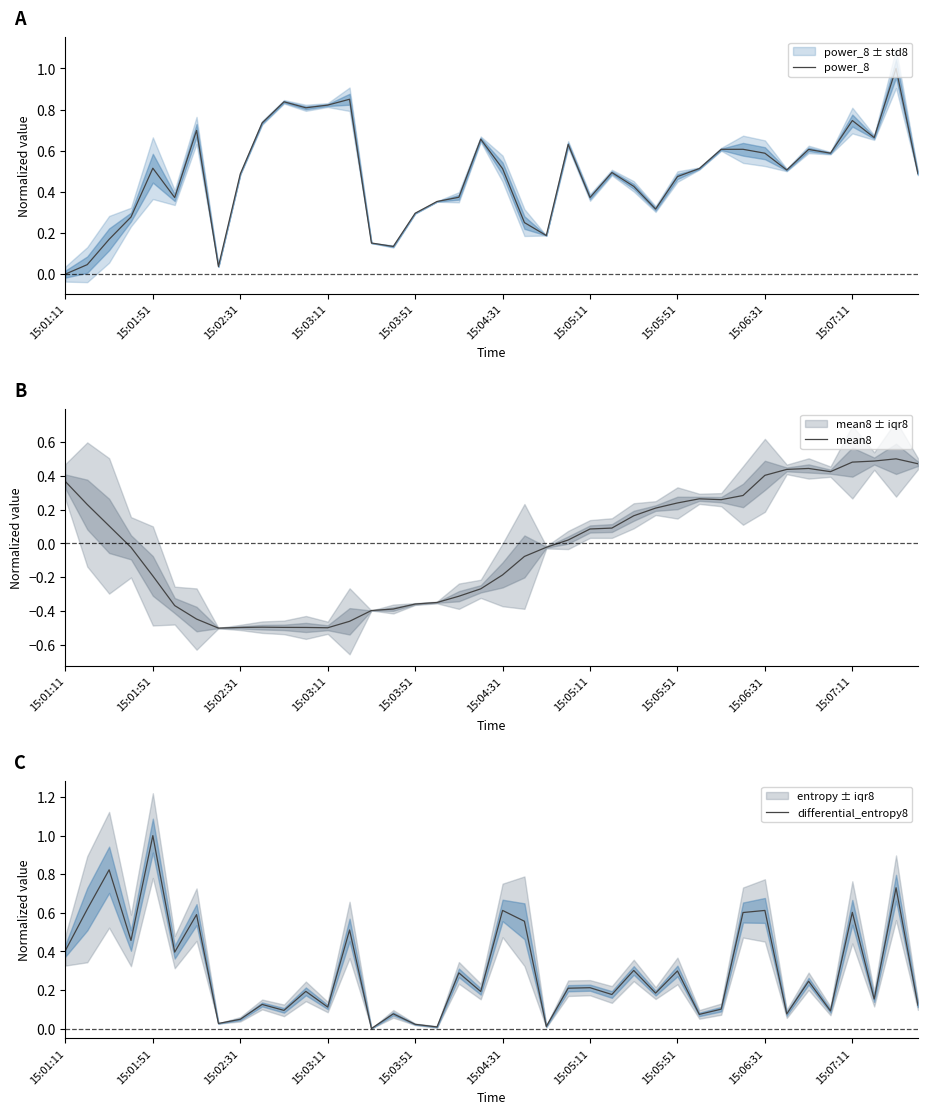

True or false: differential_entropy8 has a value of 0.1 at 15:03:11.

True